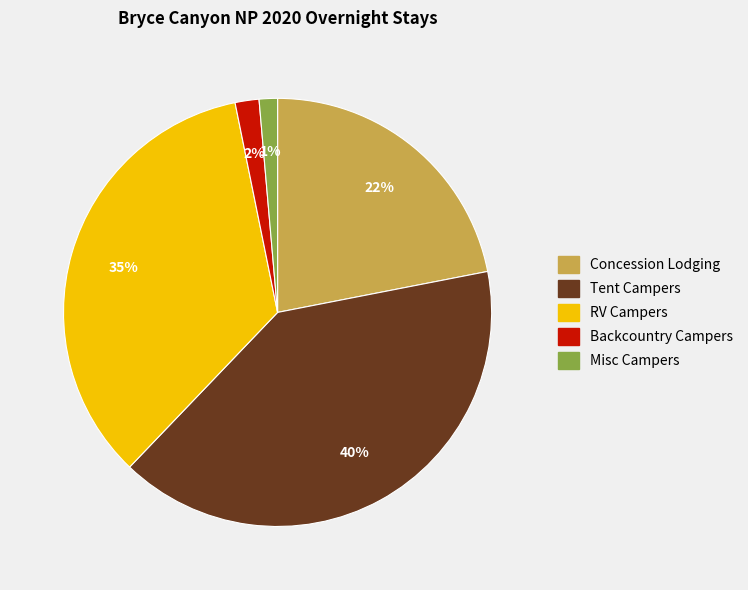

Is there any slice that represents more than half of the pie?

No